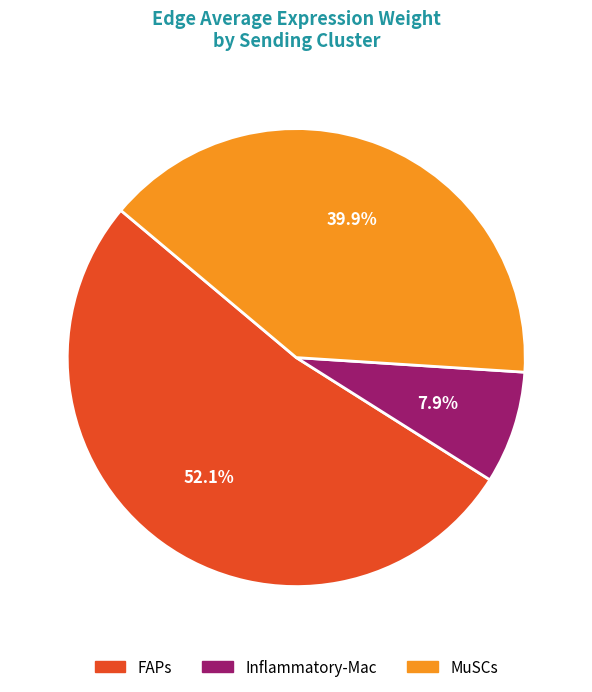

To the nearest percent, what is the average slice percentage?

33%